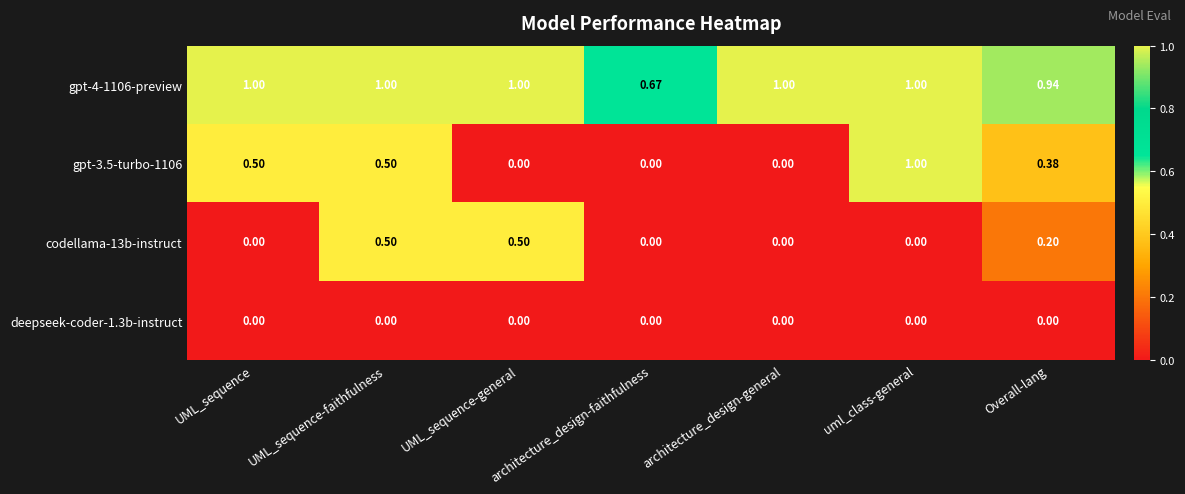

Is the value of gpt-4-1106-preview at UML_sequence-general greater than the value of deepseek-coder-1.3b-instruct at UML_sequence-faithfulness?

Yes